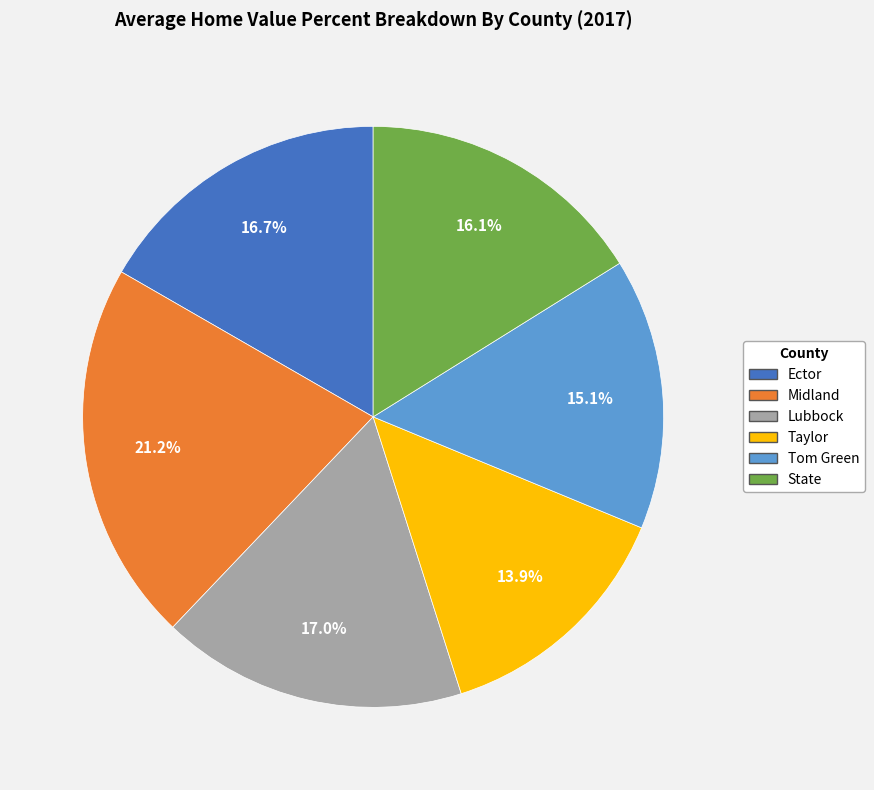

To the nearest percent, what is the combined percentage of Lubbock and Midland?

38%